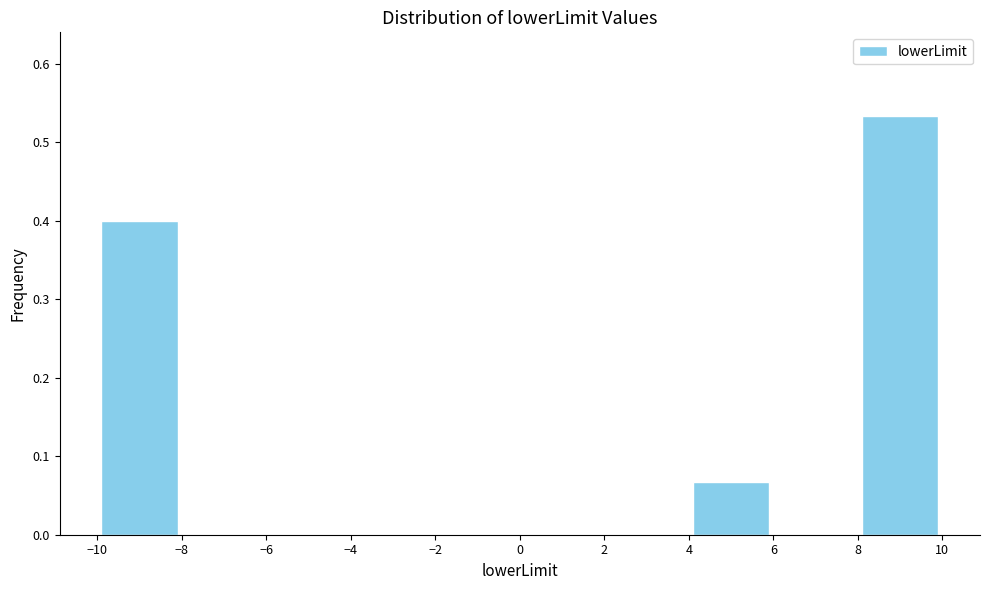

Reading left to right, list every bar in this chart as the range it spans on the x-axis followed by its height. The values are not printed on the chart, so give them approximately, as read against the axis.

-10 to -8: 0.40
-8 to -6: 0
-6 to -4: 0
-4 to -2: 0
-2 to 0: 0
0 to 2: 0
2 to 4: 0
4 to 6: 0.07
6 to 8: 0
8 to 10: 0.53